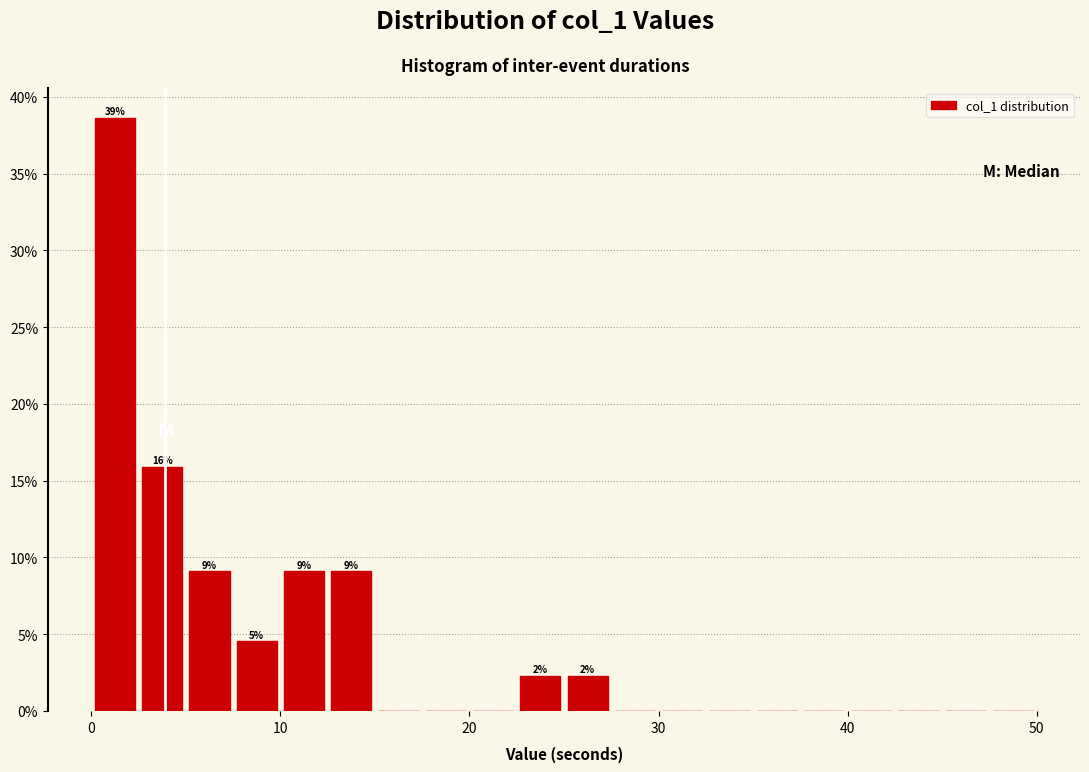

Around what value on the x-axis is the tallest bar? Give the approximate position of its centre, as read against the axis.

1